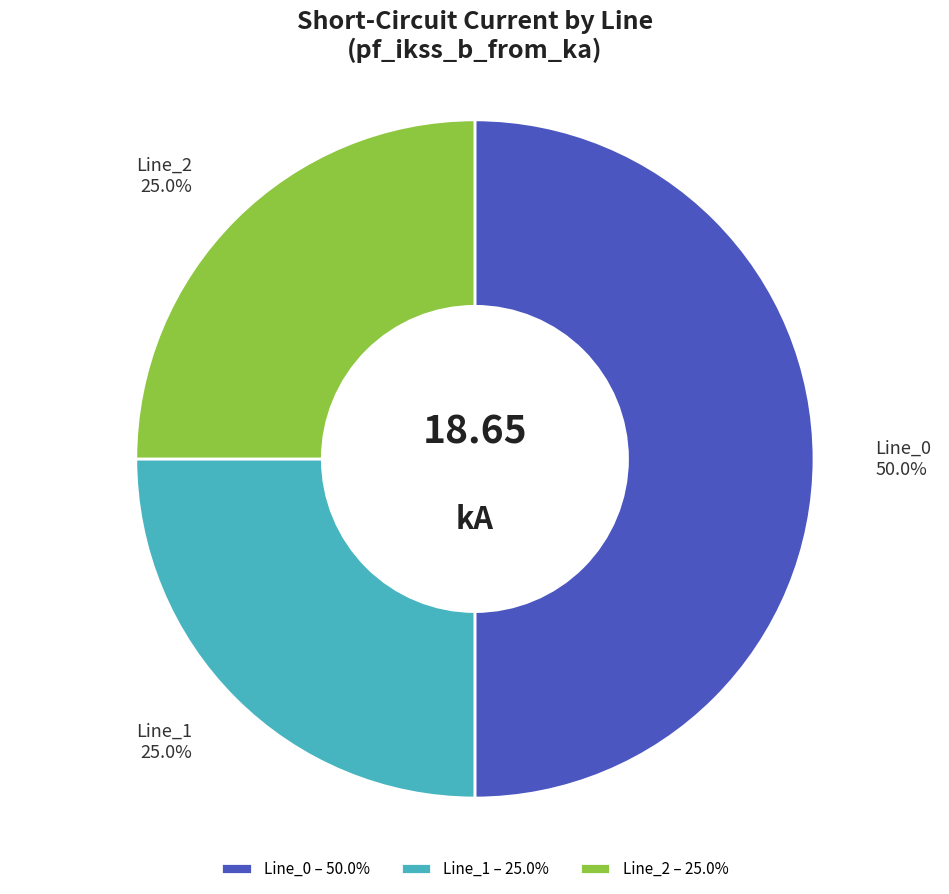

What portion of the pie excludes Line_0?

50.0%